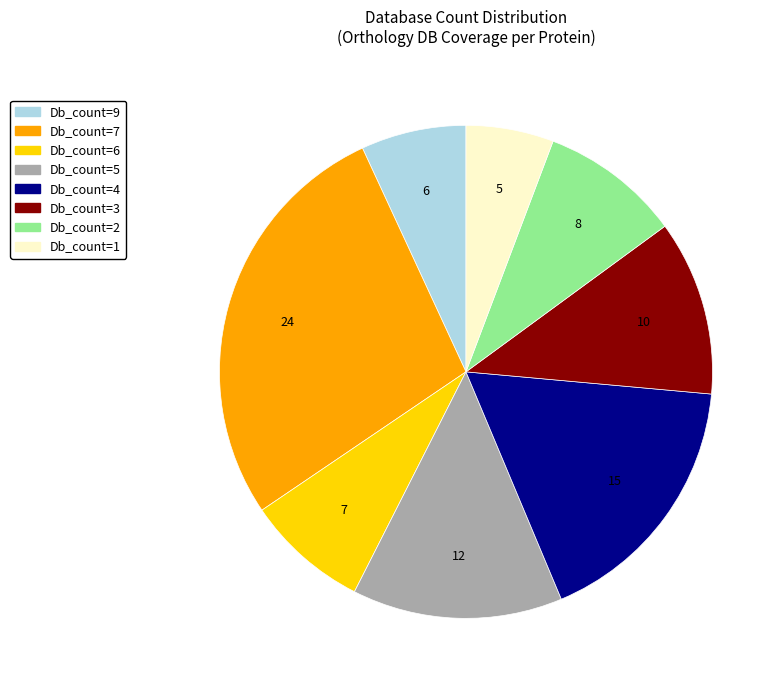

Is the sum of Db_count=5 and Db_count=4 greater than half?

No